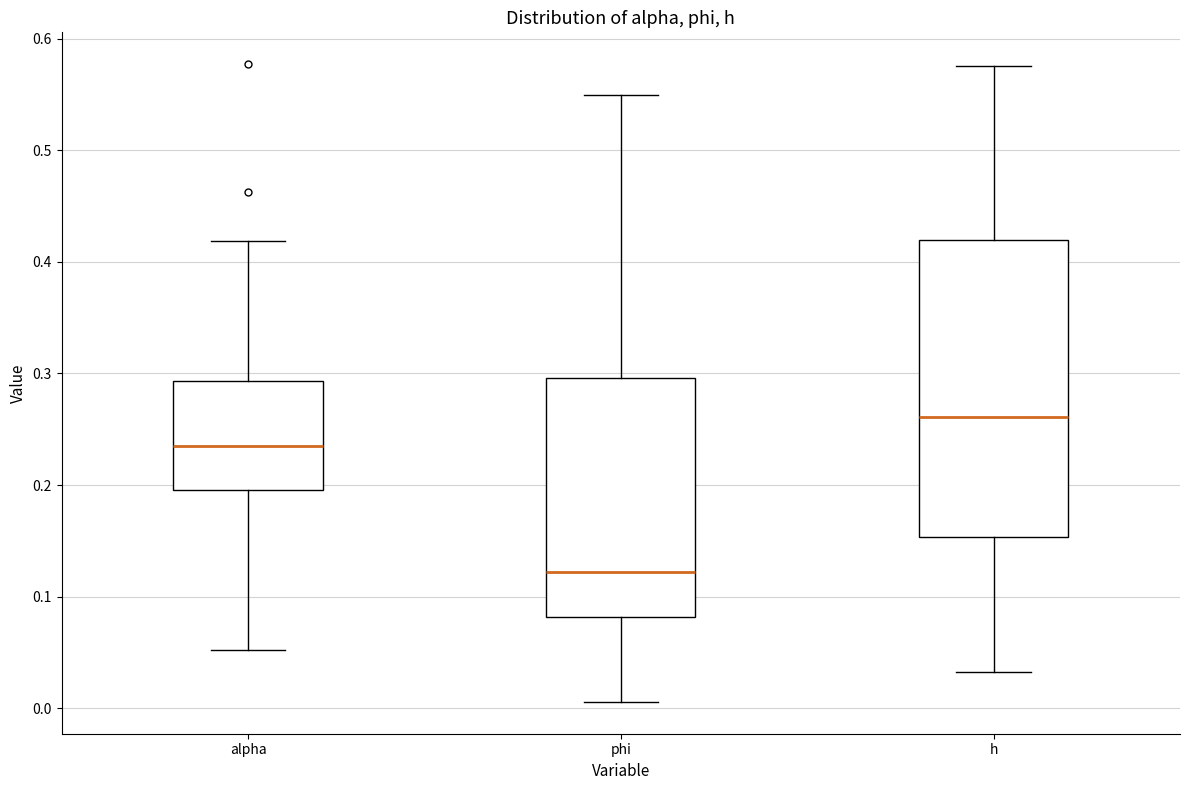

Which box is the tallest, from its lower edge to its upper edge?

h